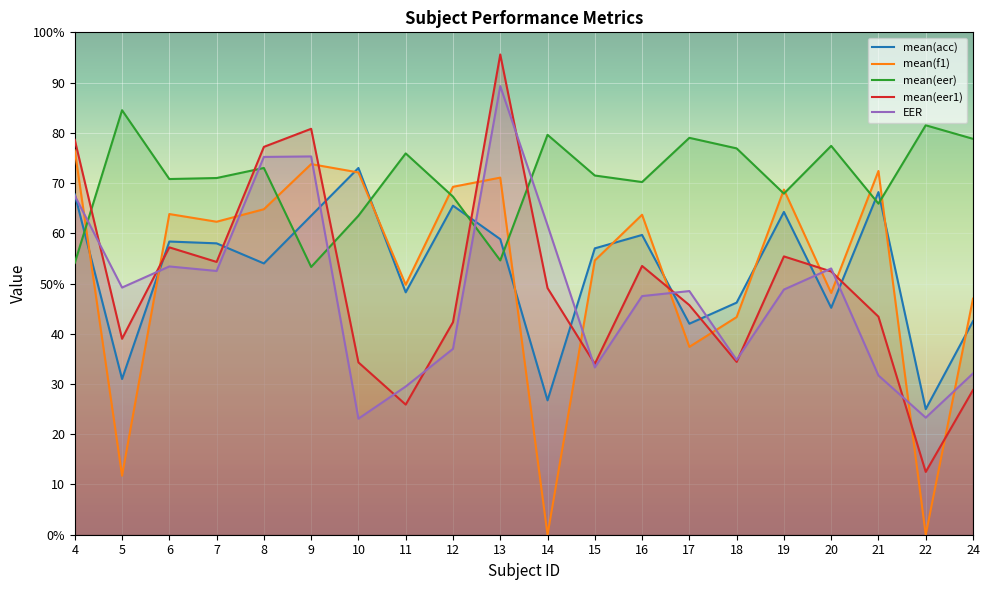

At which label does mean(acc) reach its minimum?

22